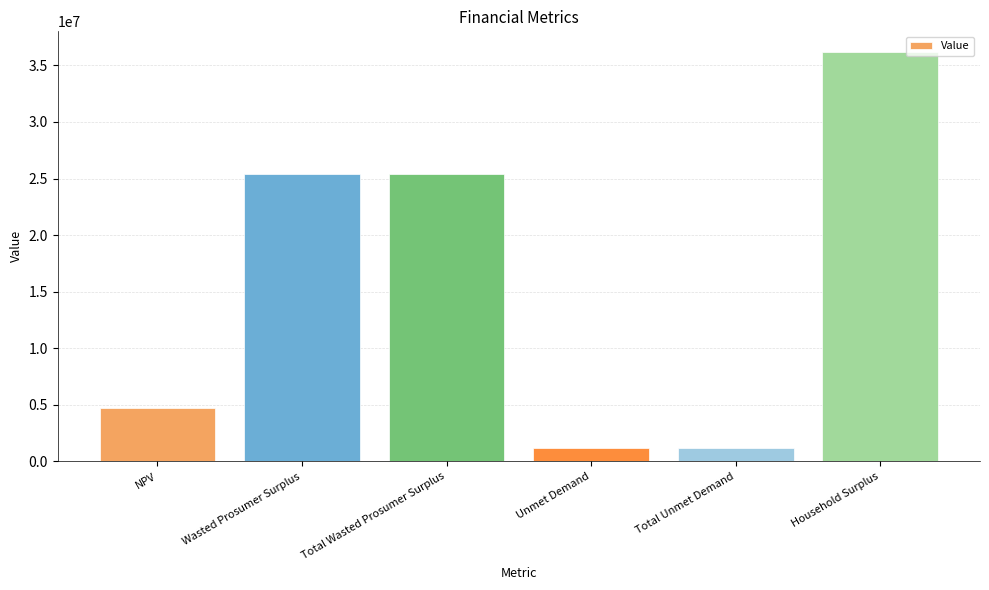

What is the value of the 3rd bar from the left?

25407067.1